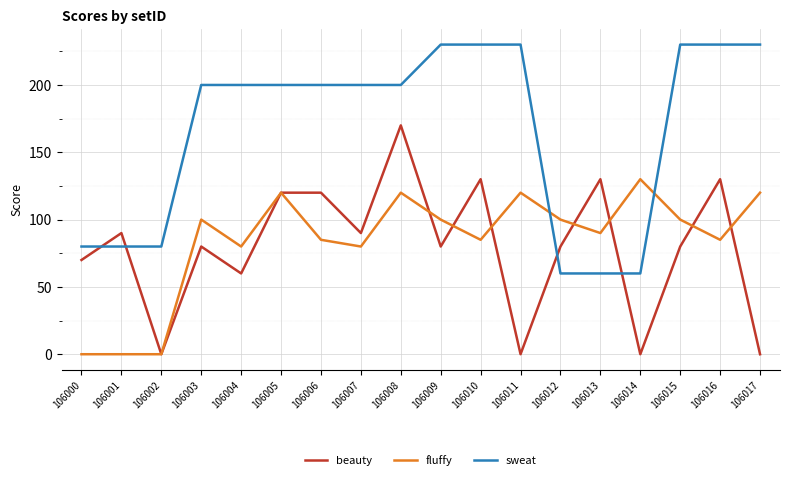

How many distinct data groups are displayed?

3